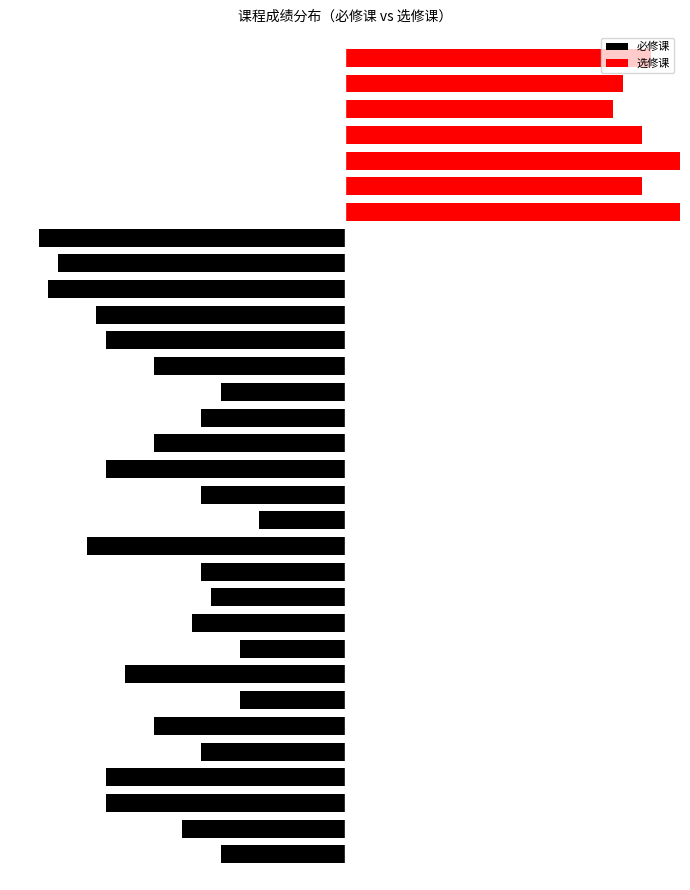

The value of 选修课 at 8 is -24. True or false?

False